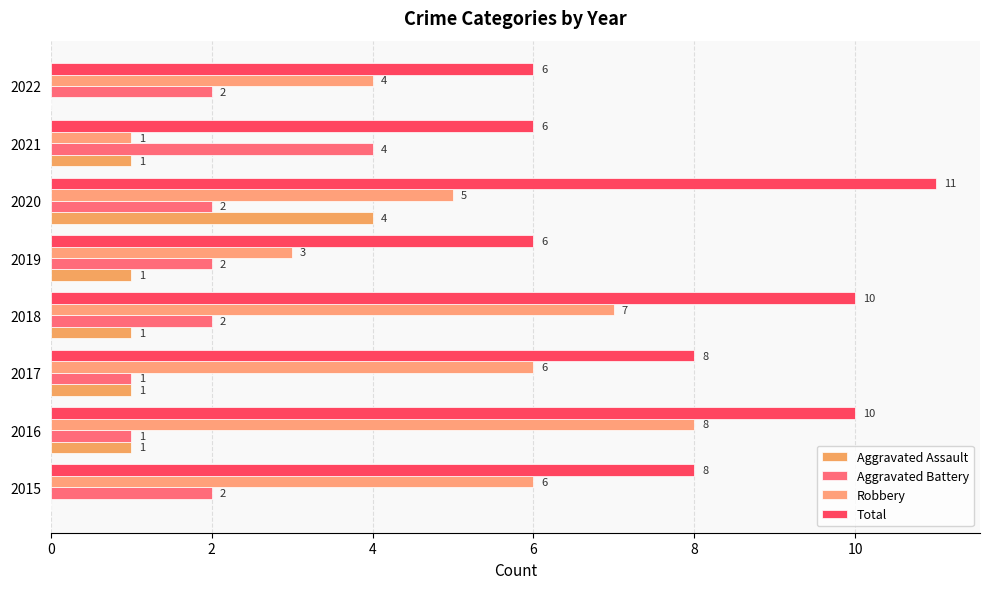

How many bars are there in total?

32